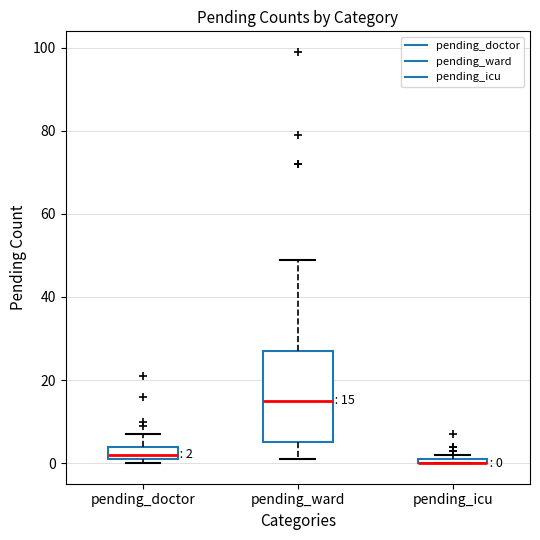

Comparing the boxes themselves (not the whiskers), which one is the tallest?

pending_ward